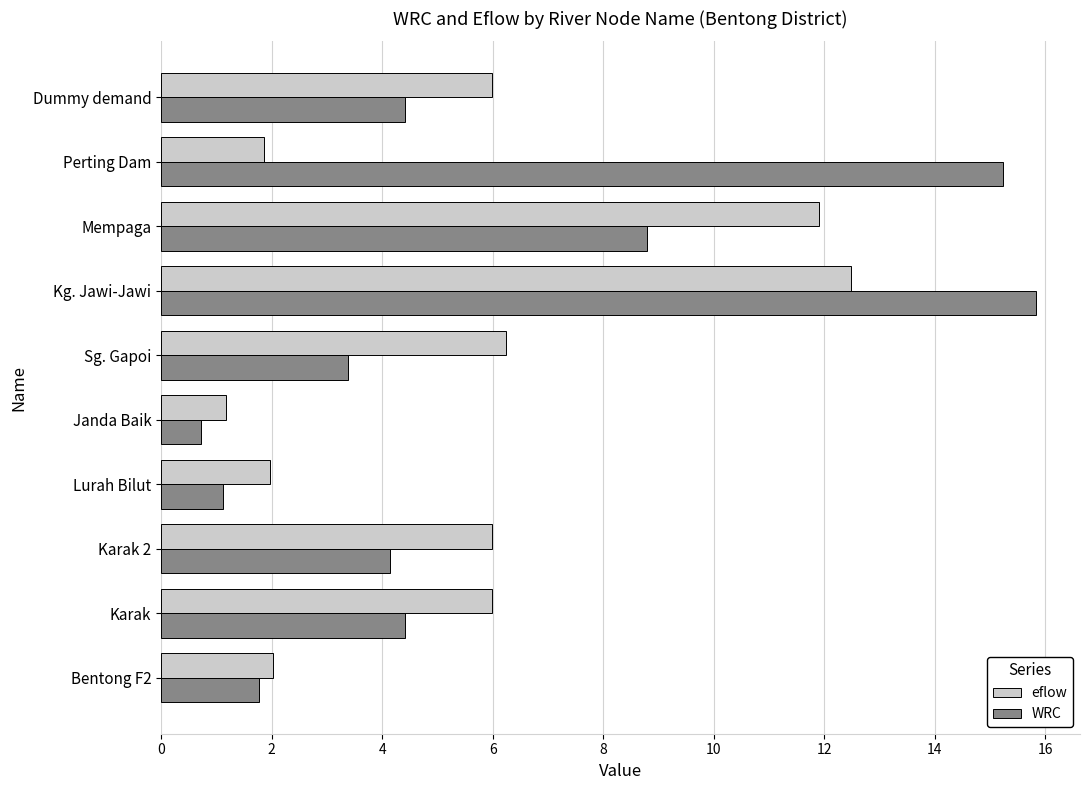

Which series has the largest range (max minus min)?

WRC